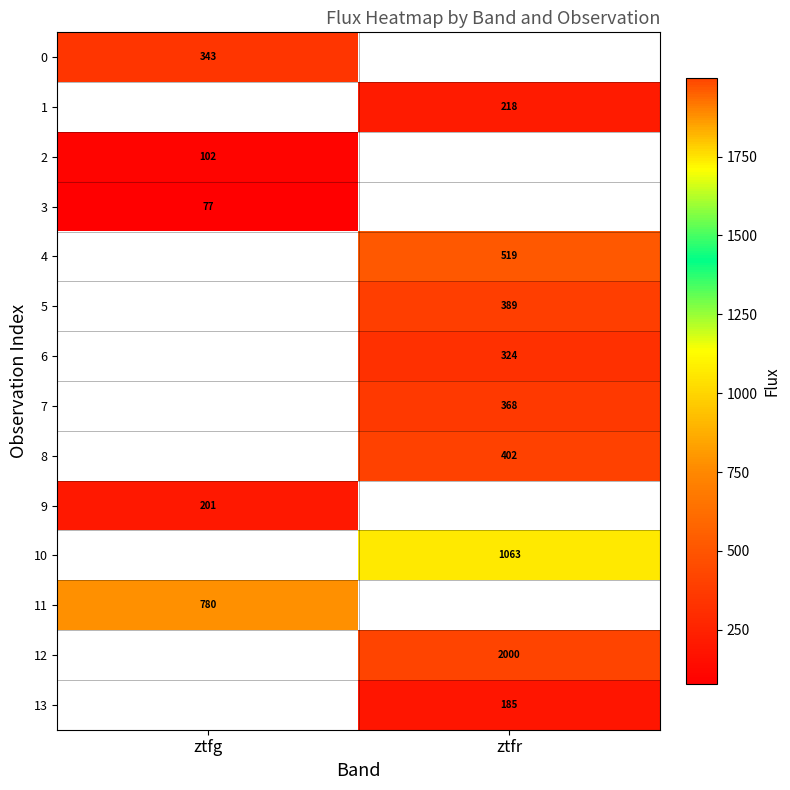

The 5 series shows 389.1 at ztfr. True or false?

True